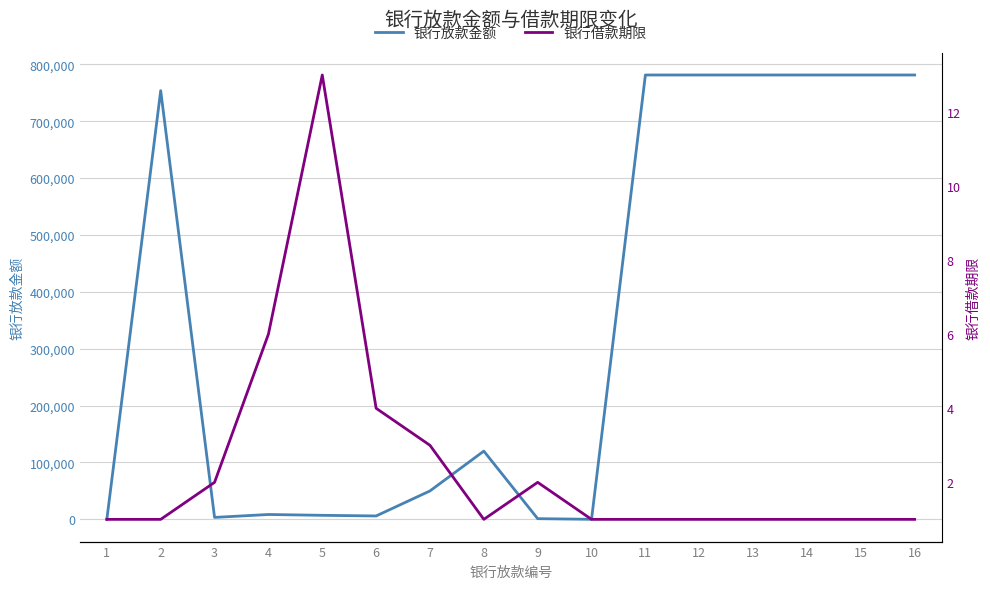

What is the difference between the 银行放款金额 values at 9 and 13?

779881.2